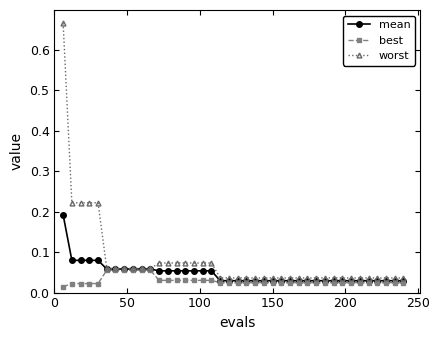

Count the mean values in the range 0 to 1.

40